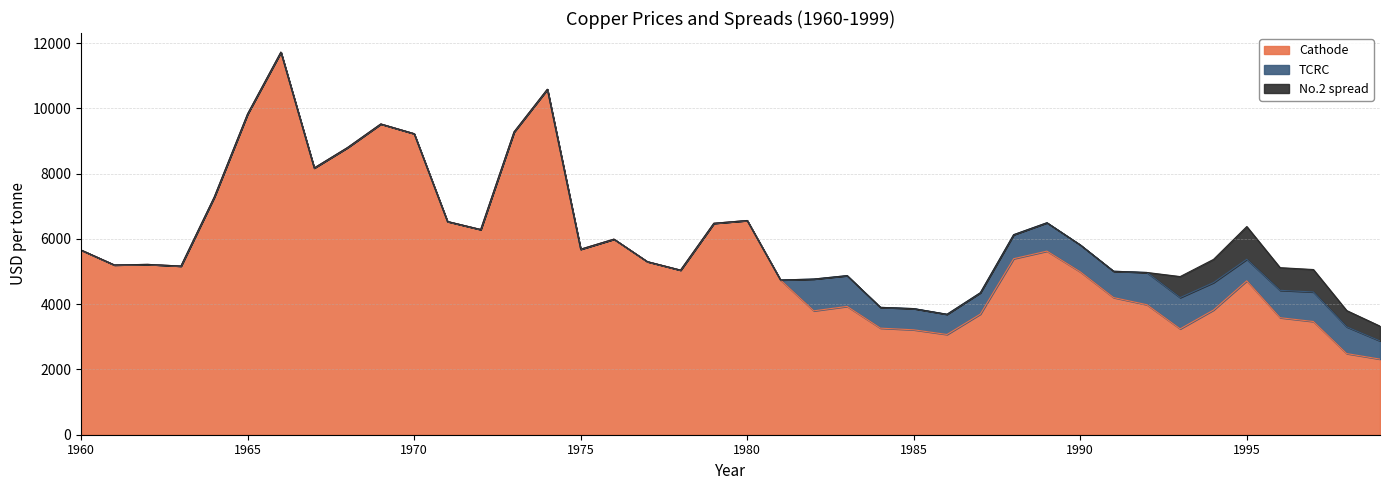

How many values in the Cathode series exceed 5221?

20